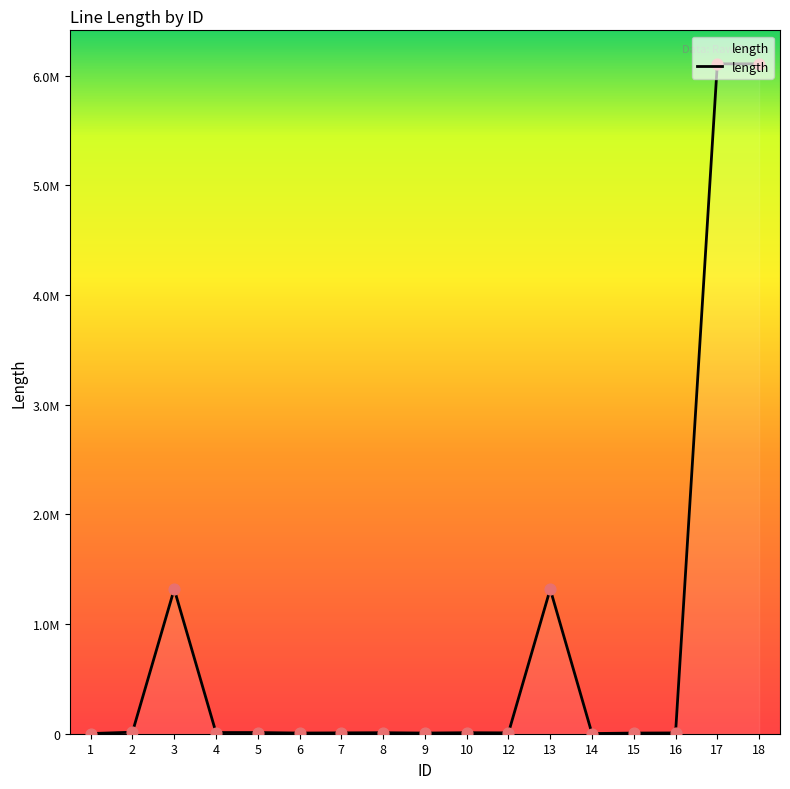

Is this an area chart (filled region under the line)?

Yes